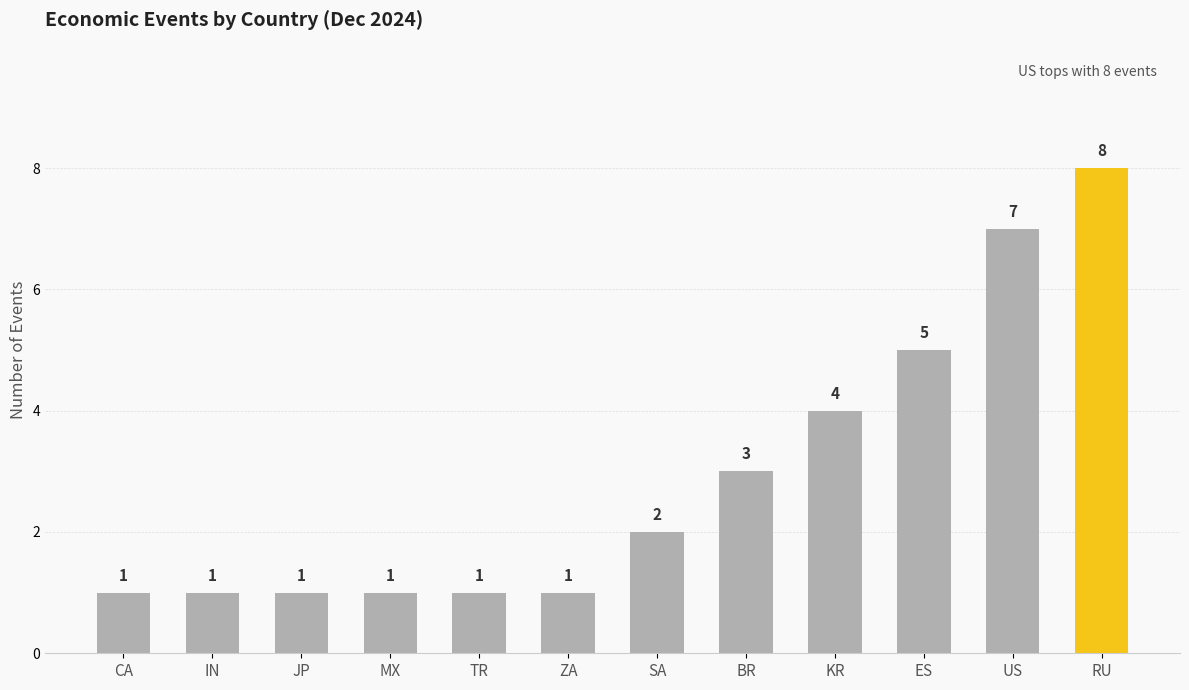

The value at KR is 6. True or false?

False